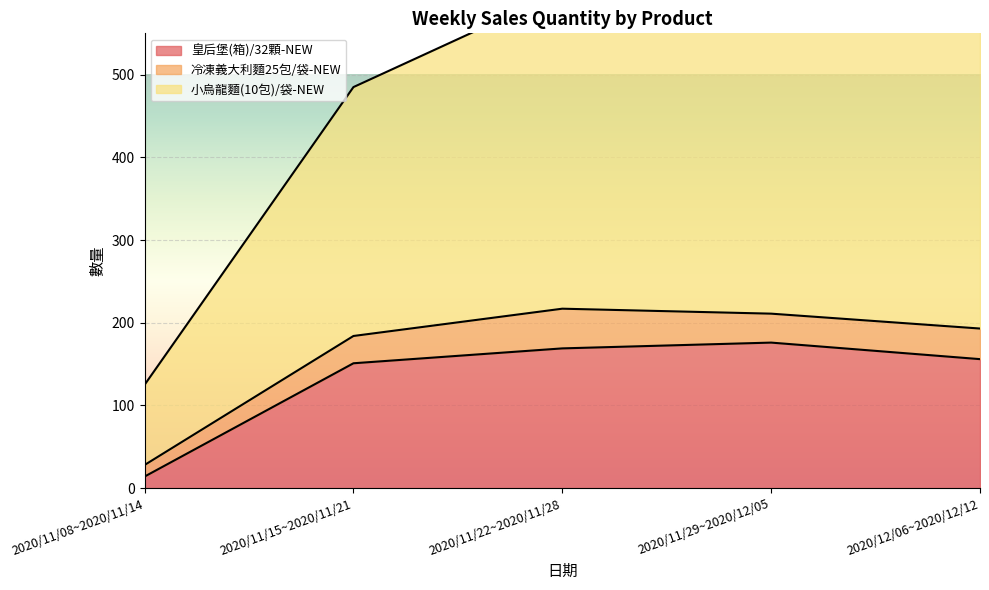

The value of 皇后堡(箱)/32顆-NEW at 2020/11/29~2020/12/05 is 298. True or false?

False